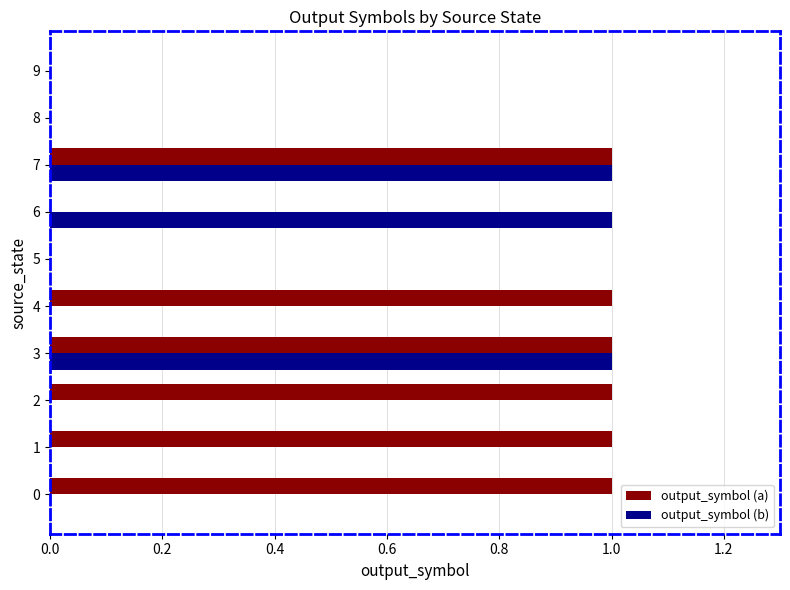

What is the sum of all output_symbol (a) values?

6